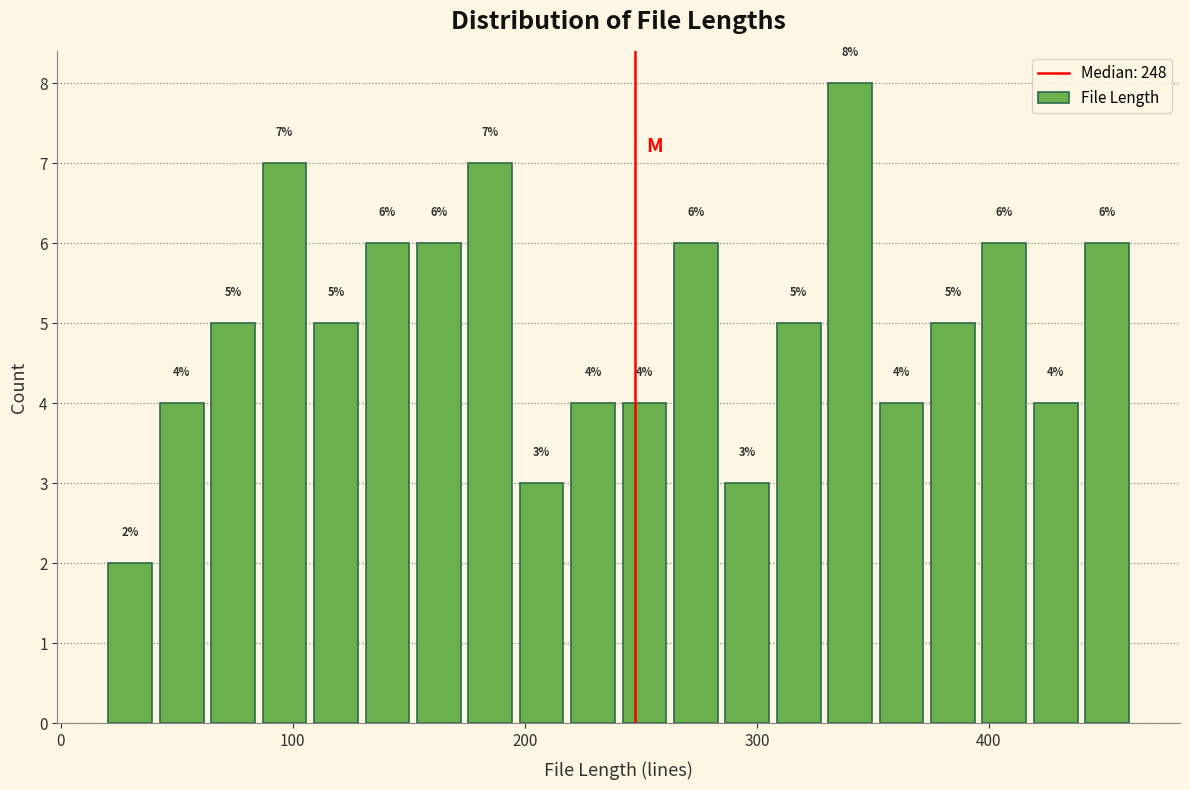

Around what value on the x-axis is the tallest bar? Give the approximate position of its centre, as read against the axis.

340